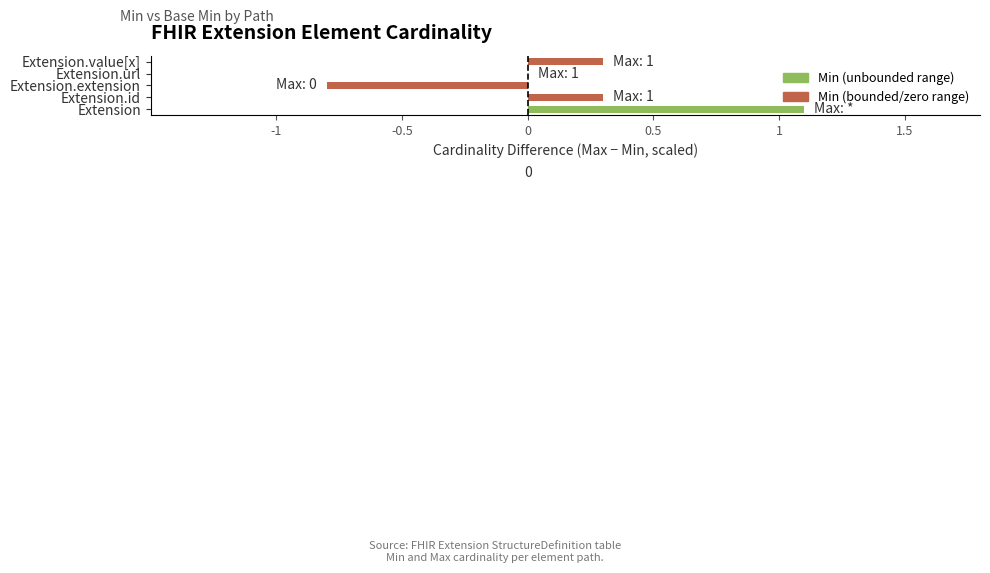

Which label corresponds to the largest value in the chart?

Extension